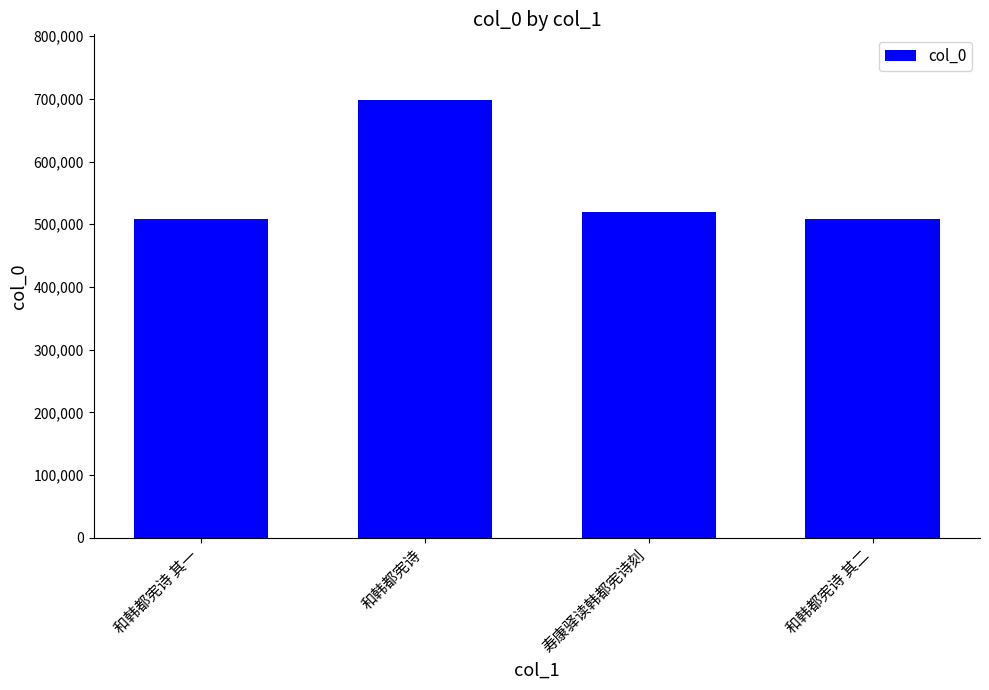

Which label corresponds to the largest value in the chart?

和韩都宪诗